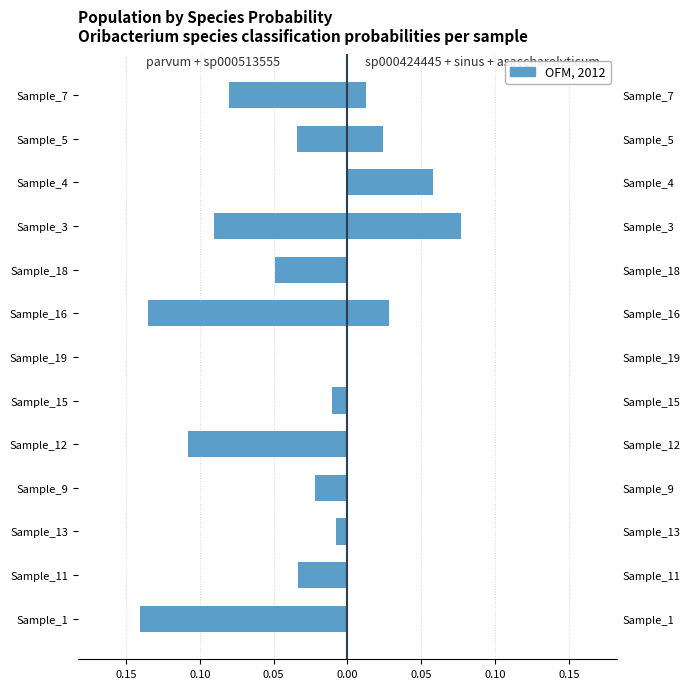

What is the difference between the s__Oribacterium parvum + sp000513555 values at Sample_12 and Sample_11?

0.1